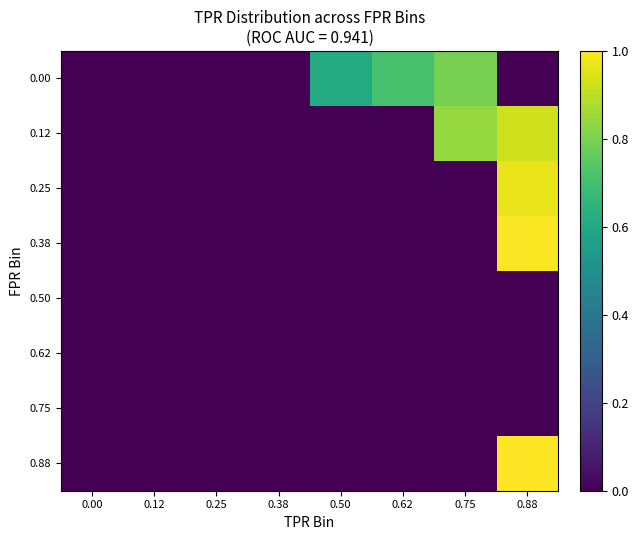

Rank the series by their maximum value, from highest to lowest.

0.88, 0.38, 0.25, 0.12, 0.00, 0.50, 0.62, 0.75